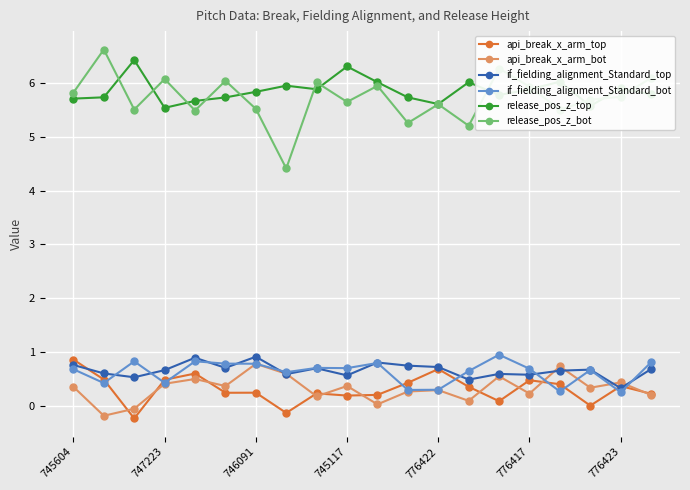

What is the difference between the maximum and minimum values in the if_fielding_alignment_Standard_bot series?

0.7